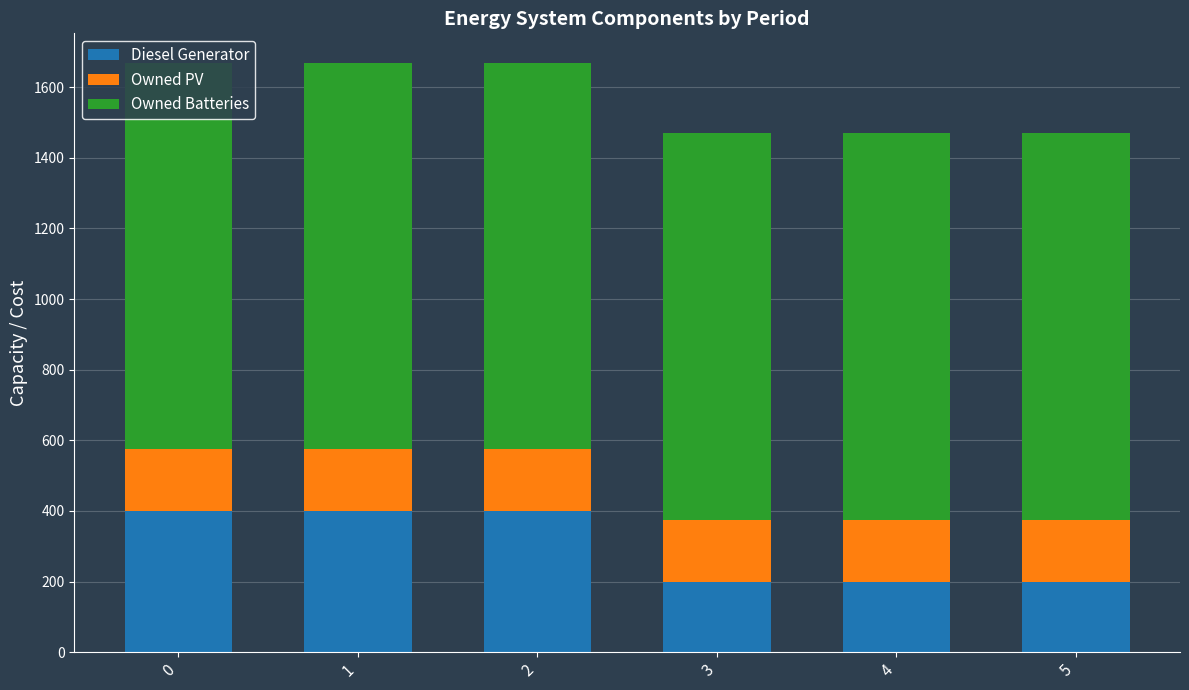

What is the total value across all series at 5?

1469